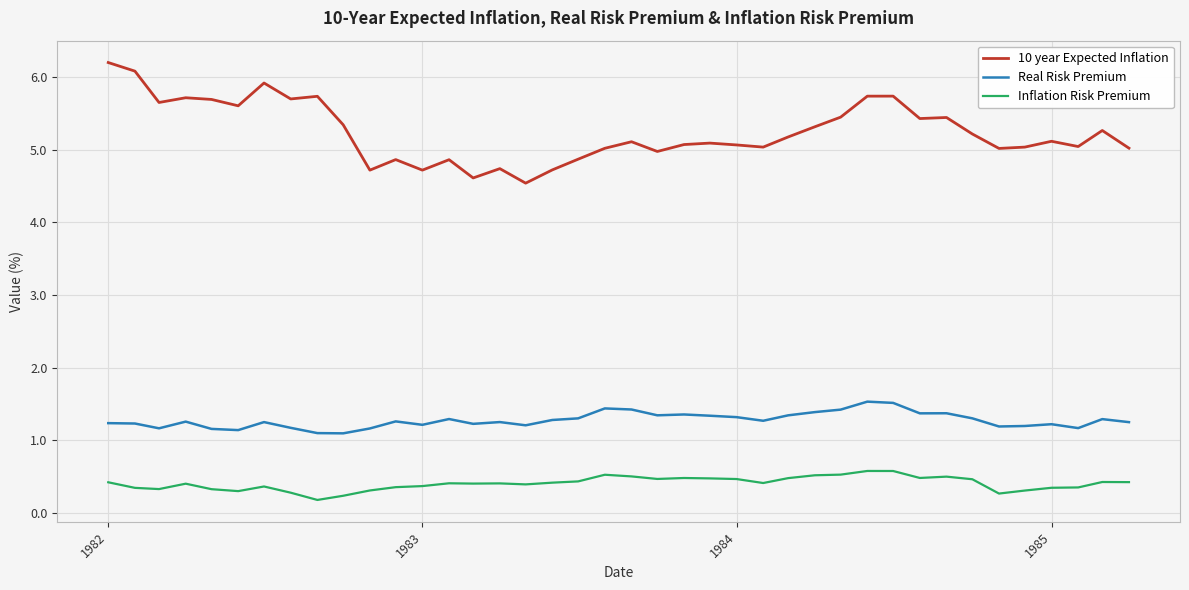

What is the sum of all Inflation Risk Premium values?

16.3